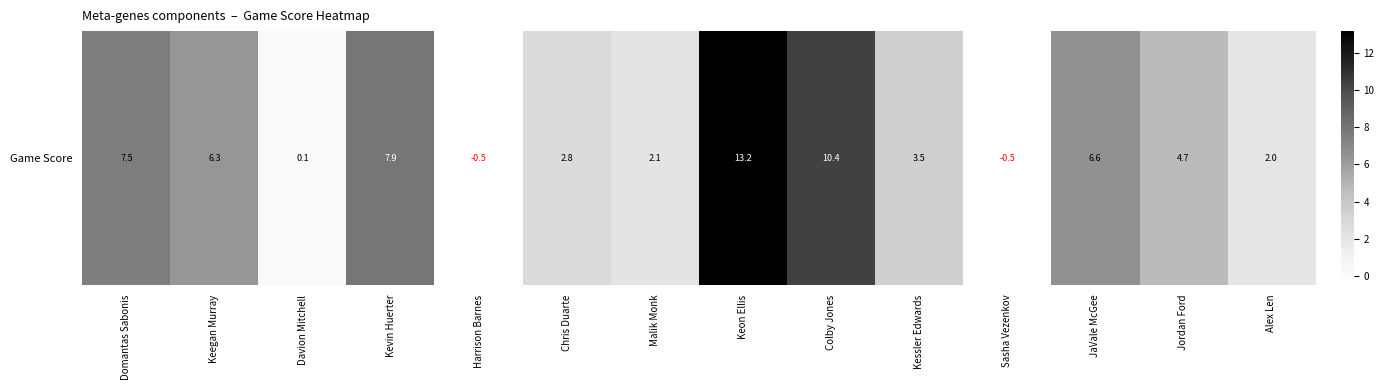

Reading left to right, what are all the values shown in this chart?

7.5	6.3	0.1	7.9	-0.5	2.8	2.1	13.2	10.4	3.5	-0.5	6.6	4.7	2.0